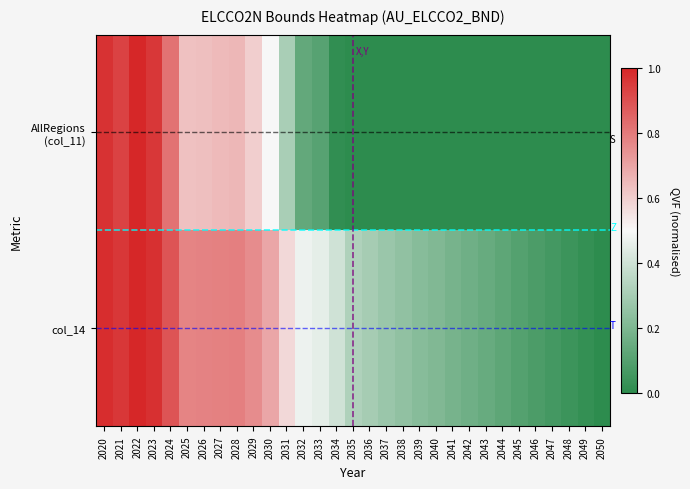

Rank the series by their maximum value, from highest to lowest.

AllRegions (col_11), col_14